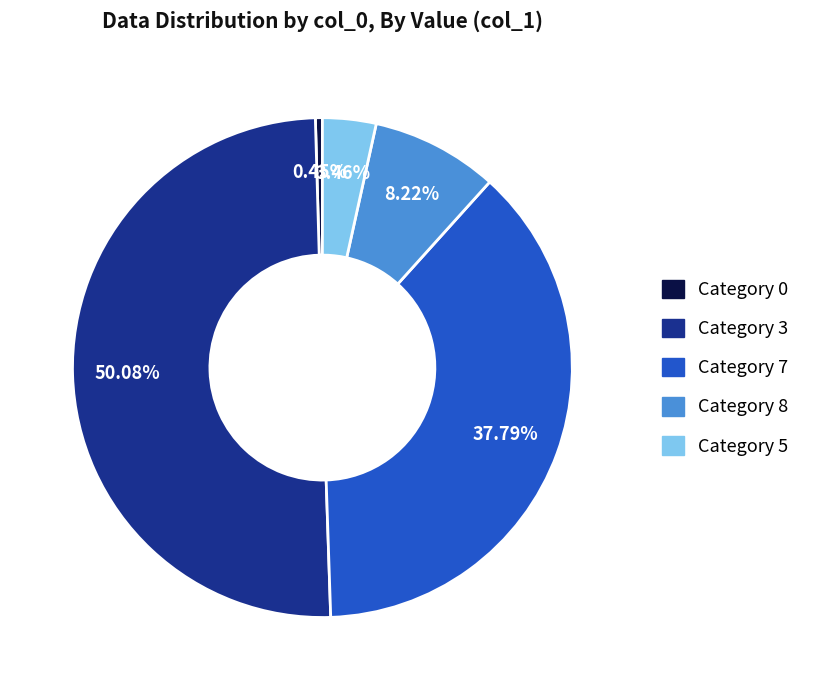

Rank the categories by value from lowest to highest.

Category 0, Category 5, Category 8, Category 7, Category 3